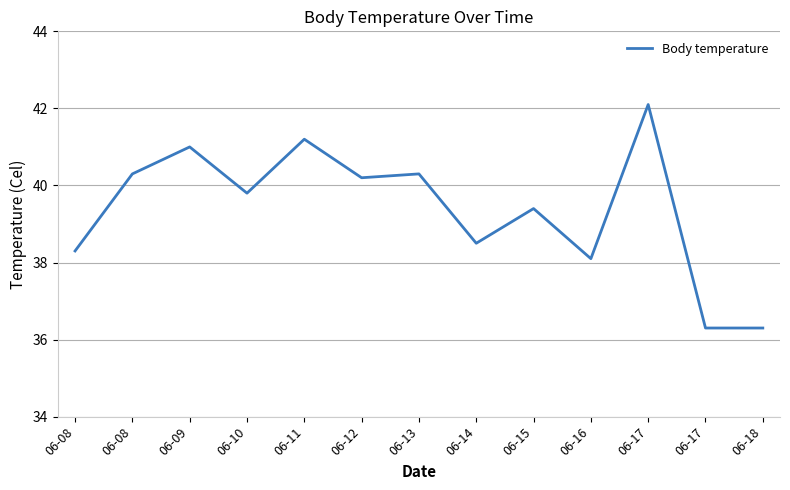

List the labels in order of value, largest first.

06-17, 06-11, 06-09, 06-08, 06-13, 06-12, 06-10, 06-15, 06-14, 06-08, 06-16, 06-17, 06-18